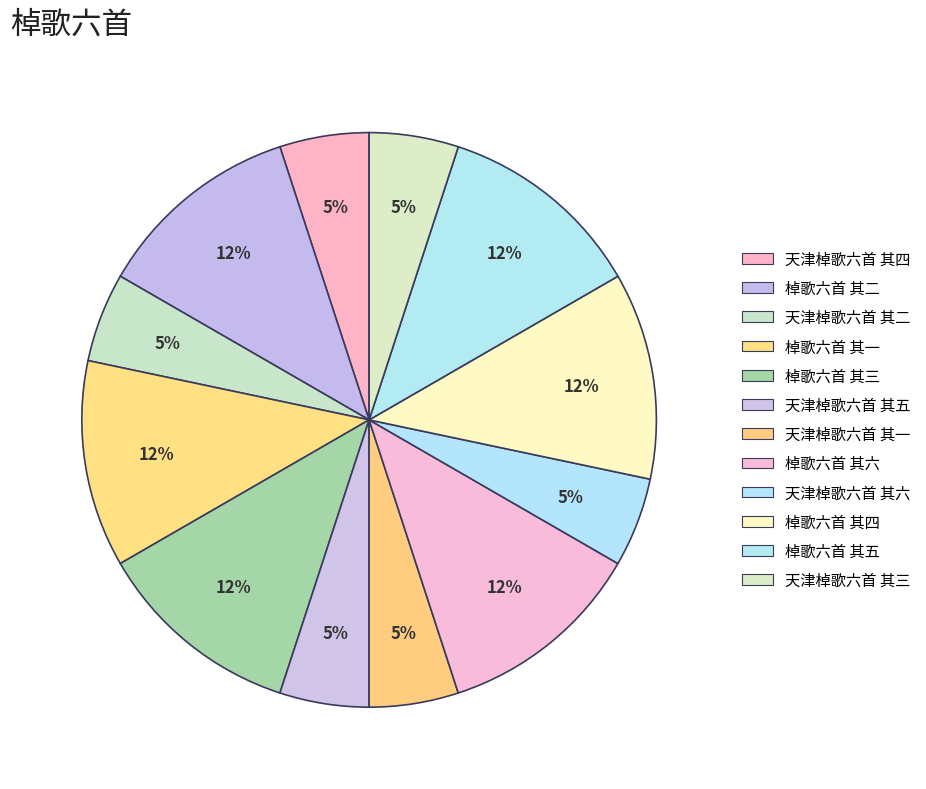

To the nearest percent, what is the difference between the 天津棹歌六首 其六 and 棹歌六首 其一 slice percentages?

7%